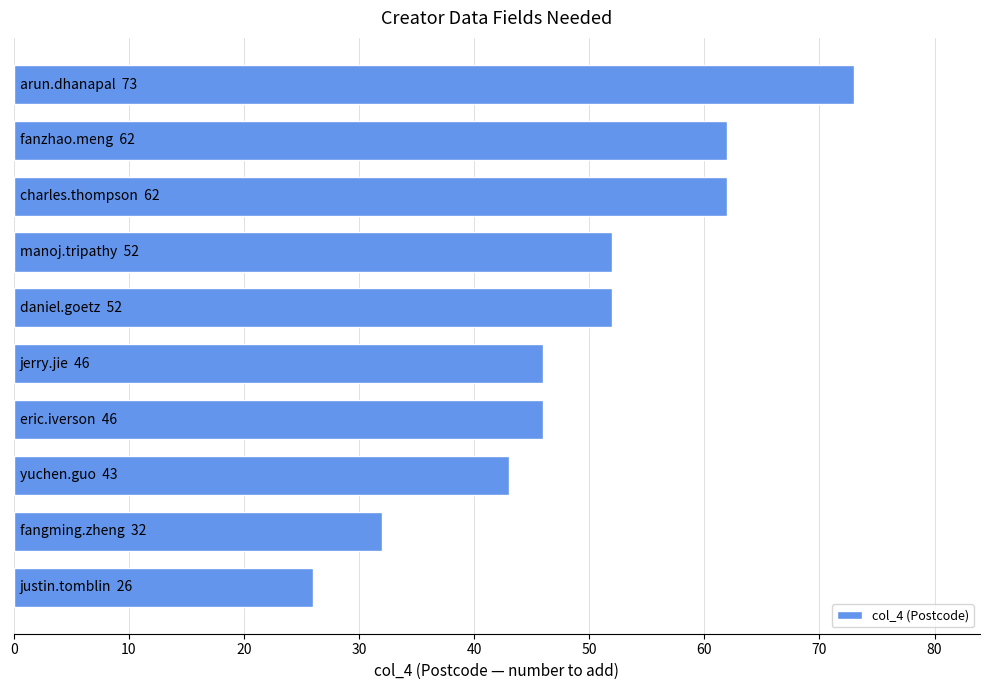

Reading bottom to top, what are all the values shown in this chart?

26	32	43	46	46	52	52	62	62	73